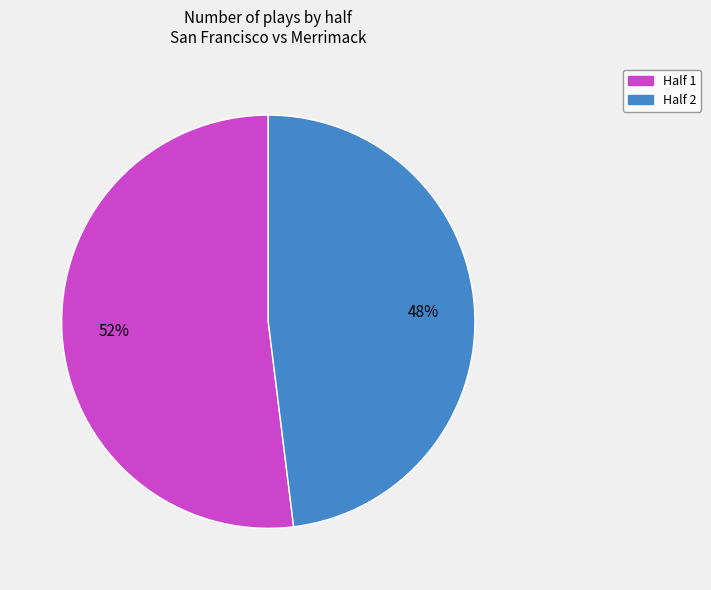

How many slices are in this pie chart?

2